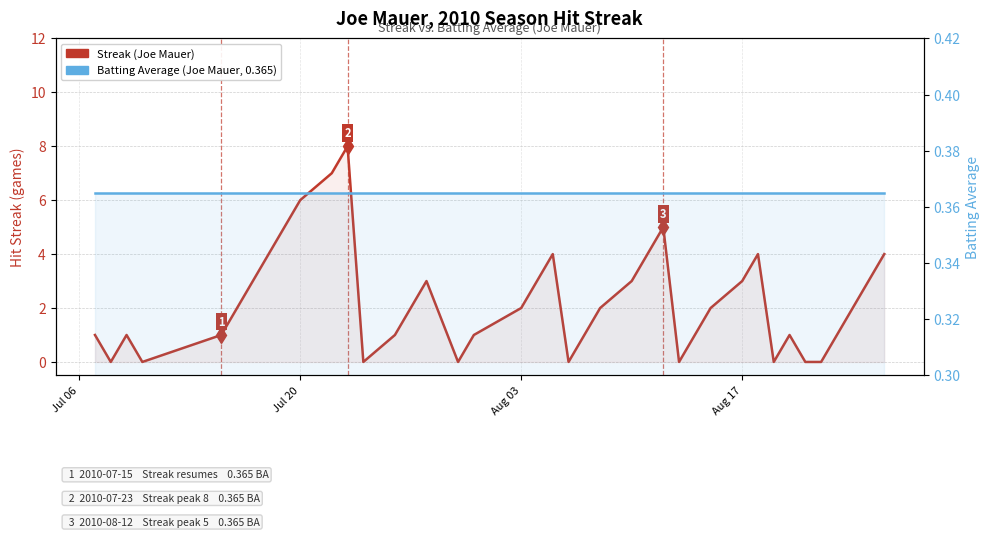

Which series has the widest spread of values?

Streak (Joe Mauer)